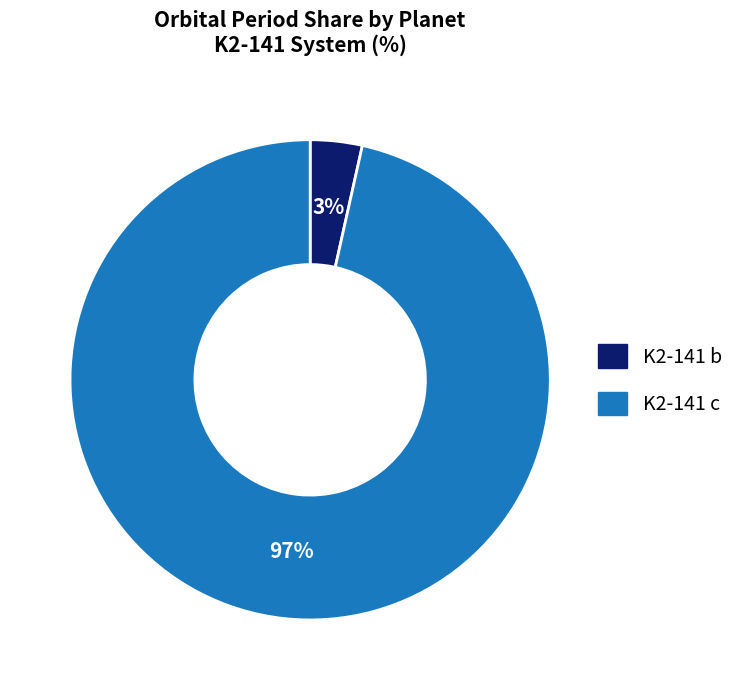

To the nearest percent, what percentage of the pie is K2-141 c?

97%